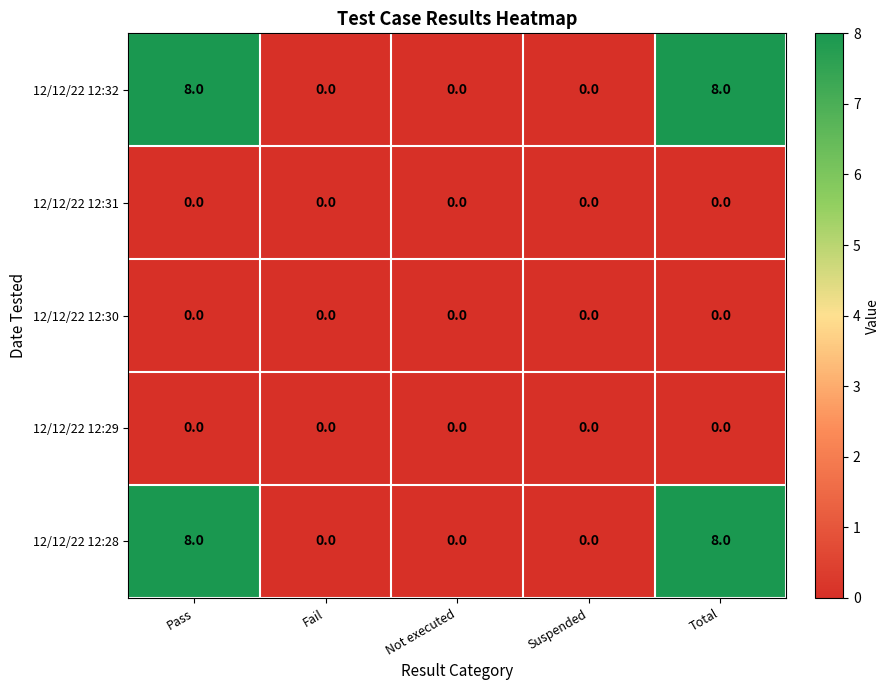

Count the number of data series in this chart.

5